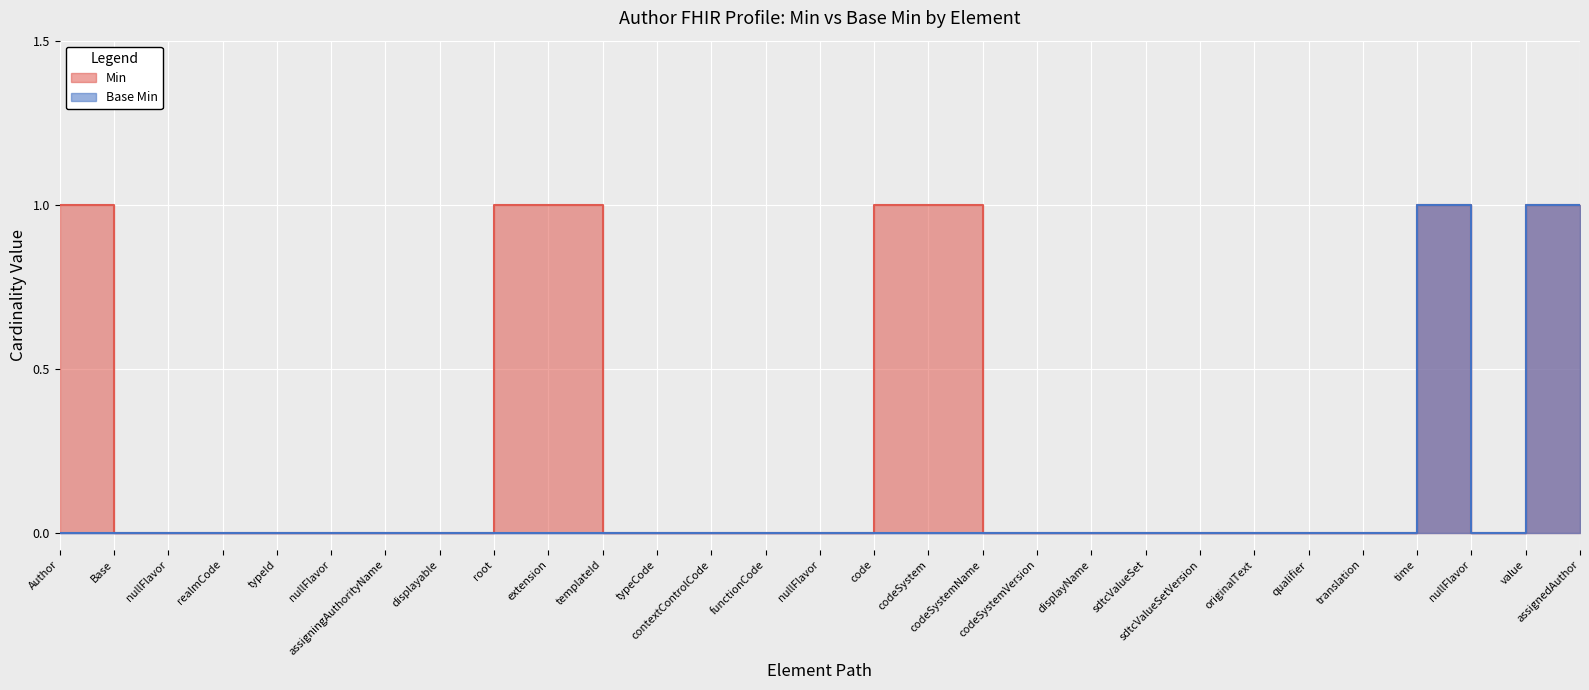

What is the label of the 20th point from the left?

displayName